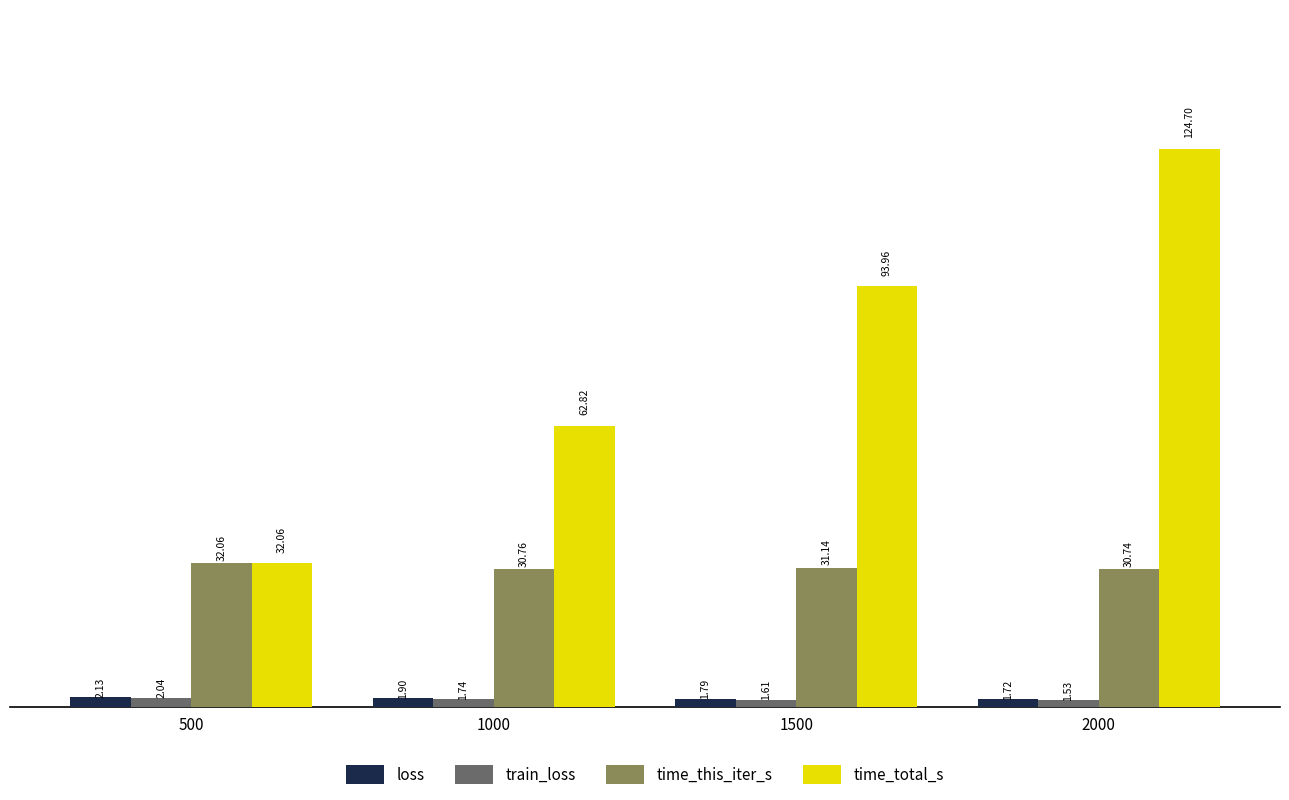

At which label does time_total_s reach its minimum?

500